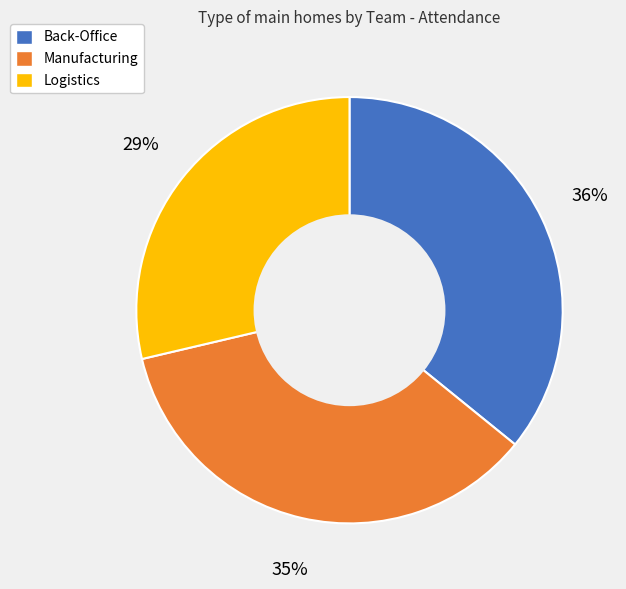

To the nearest percent, what percentage of the pie is Manufacturing?

35%